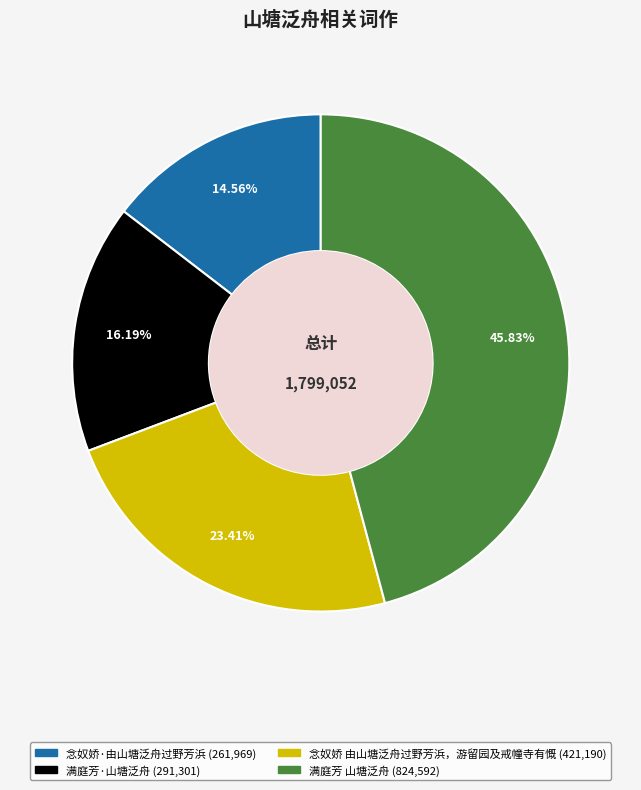

How many slices are in this pie chart?

4